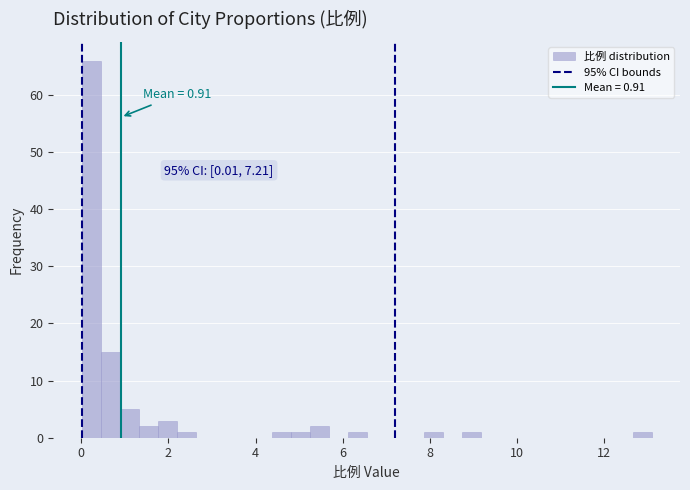

Around what value on the x-axis is the tallest bar? Give the approximate position of its centre, as read against the axis.

0.2